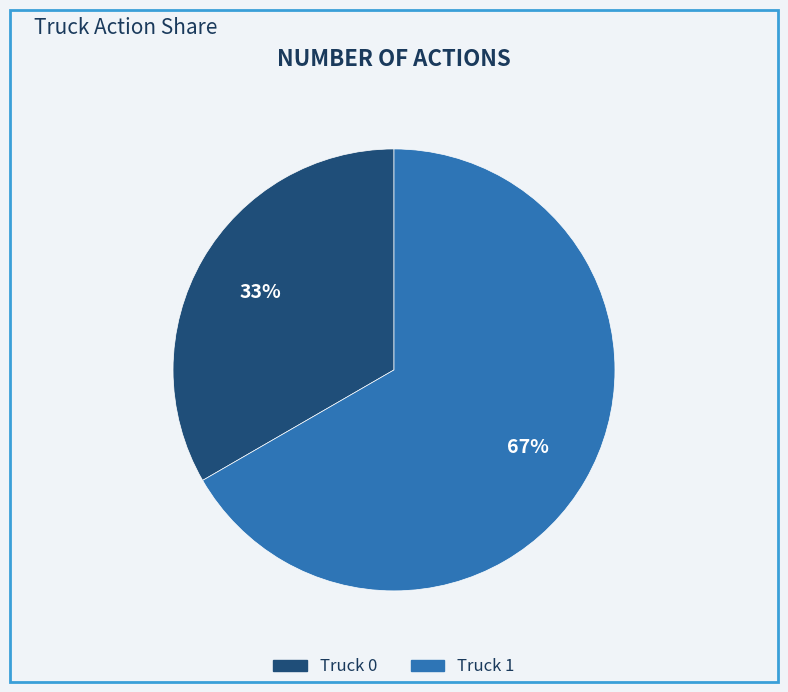

Rank the categories by value from highest to lowest.

Truck 1, Truck 0